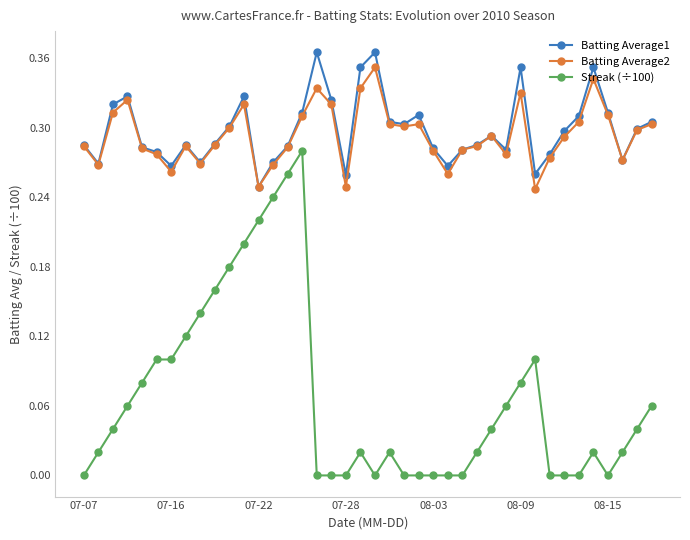

True or false: Batting Average1 has more than 2 points higher than both neighbors.

True